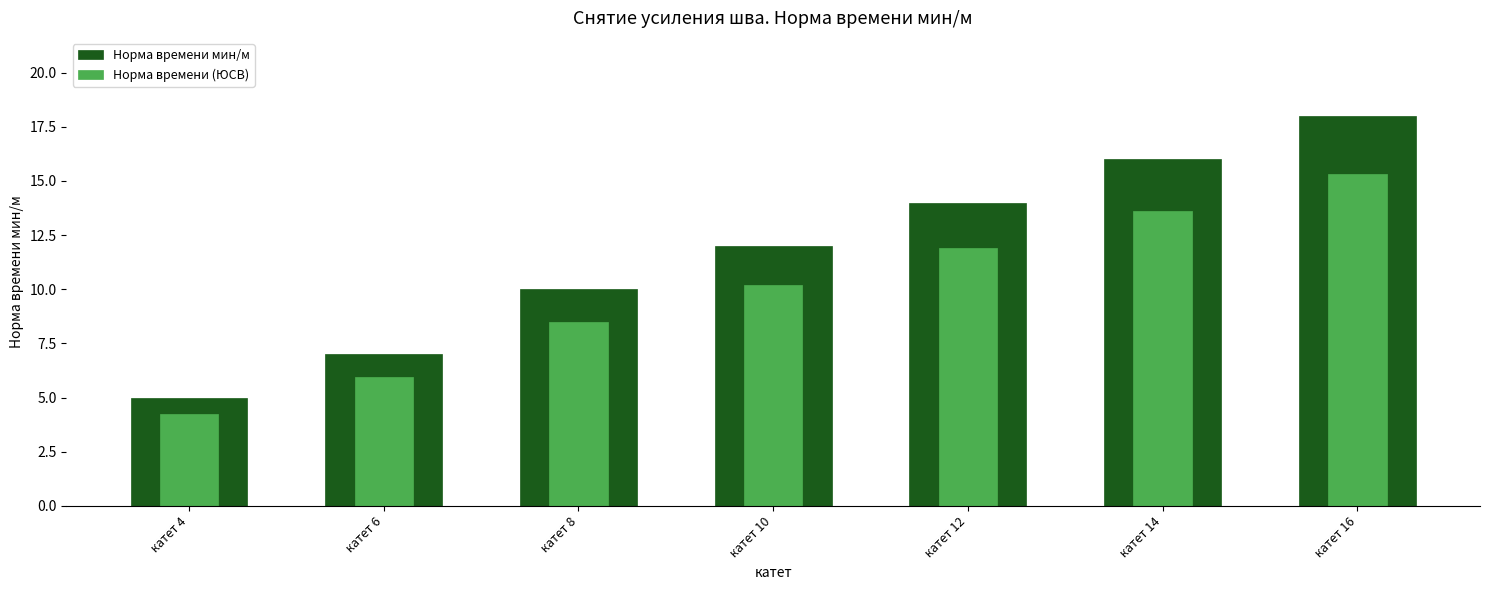

What is the difference between the second highest and minimum values in the Норма времени (ЮСВ) series?

9.3